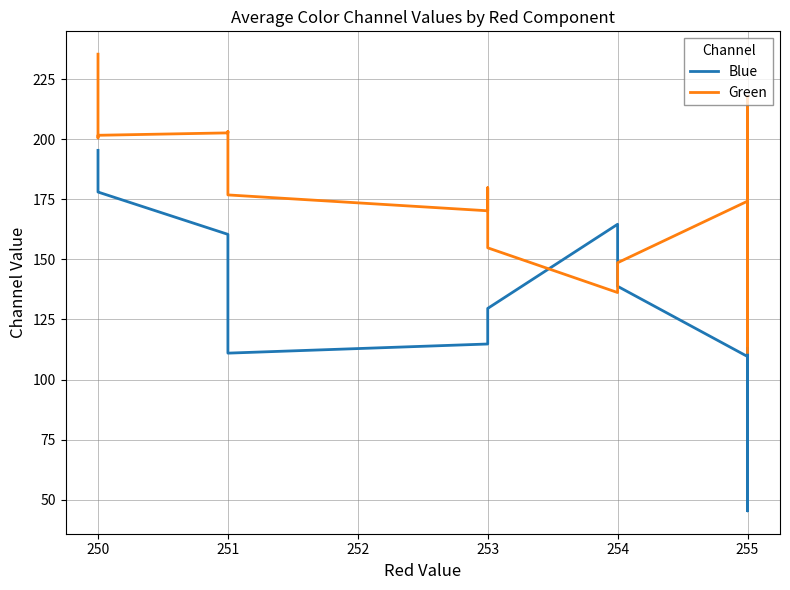

Is it true that Green equals 241.7 at 251?

False